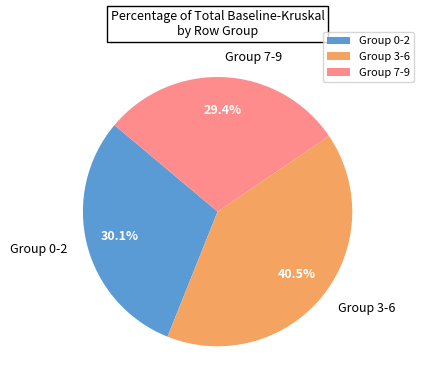

Between Group 7-9 and Group 3-6, which is larger?

Group 3-6